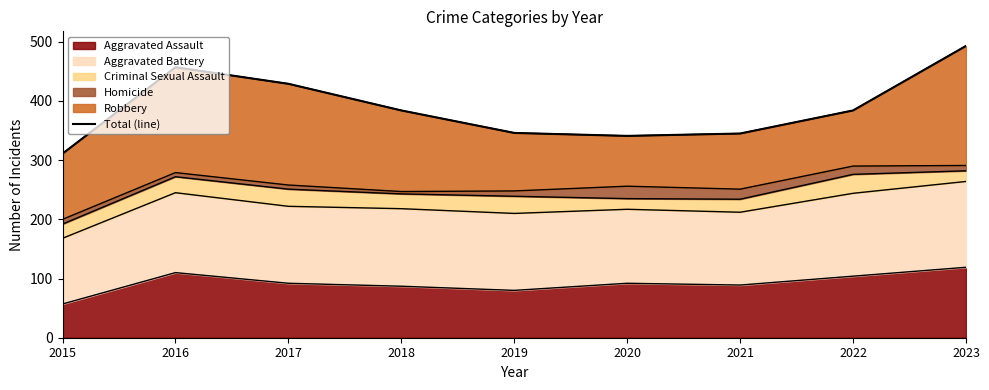

What is the value of the 7th point from the left?

345